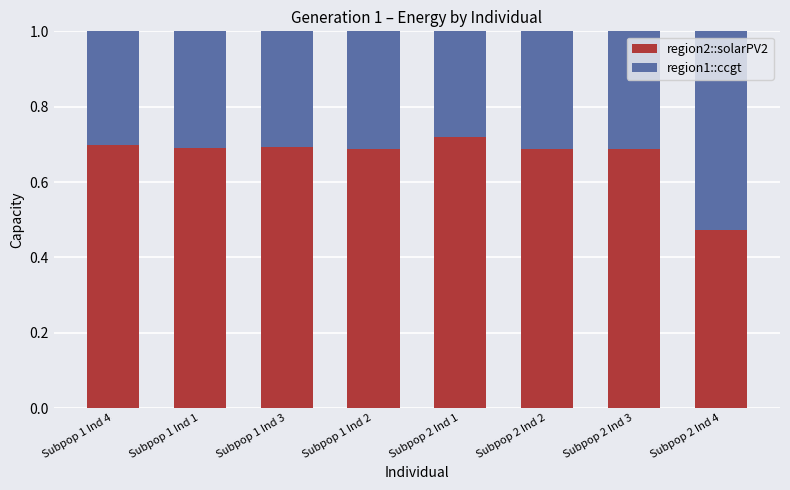

At which label does region2::solarPV2 reach its minimum?

Subpop 2 Ind 4